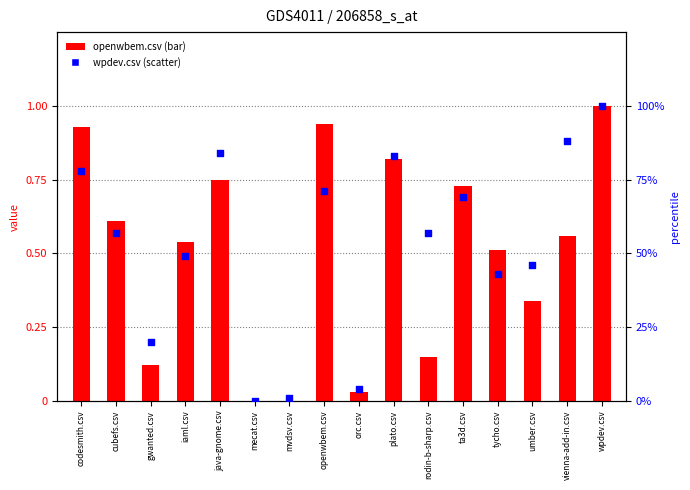

What are all the series names shown in the legend?

openwbem.csv (bar), wpdev.csv (scatter)